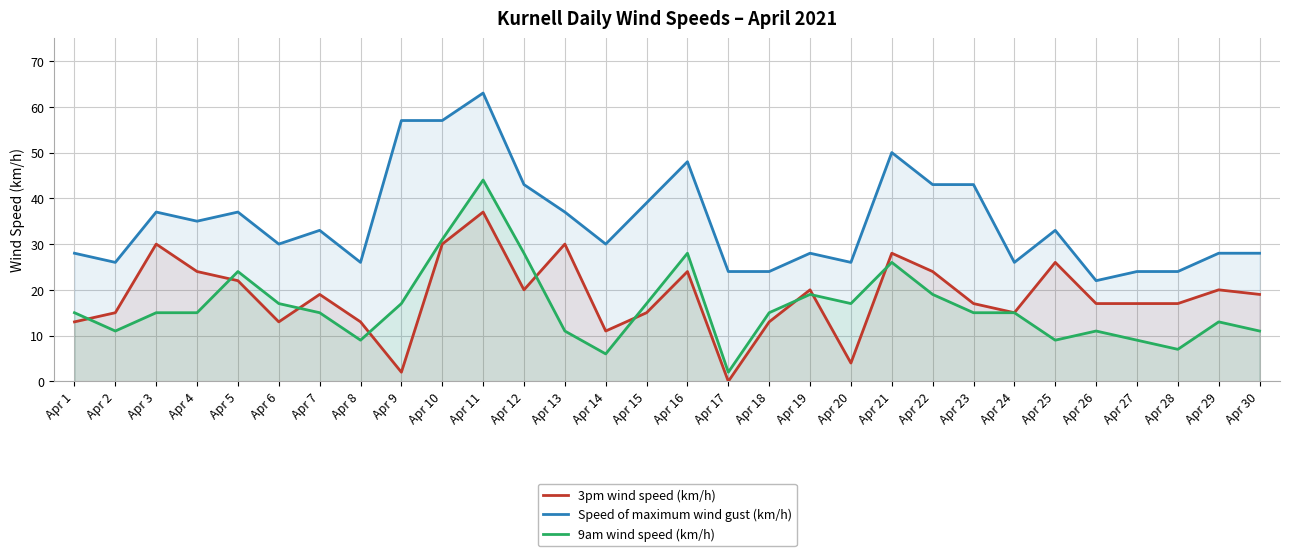

What is the sum of all Speed of maximum wind gust (km/h) values?

1049